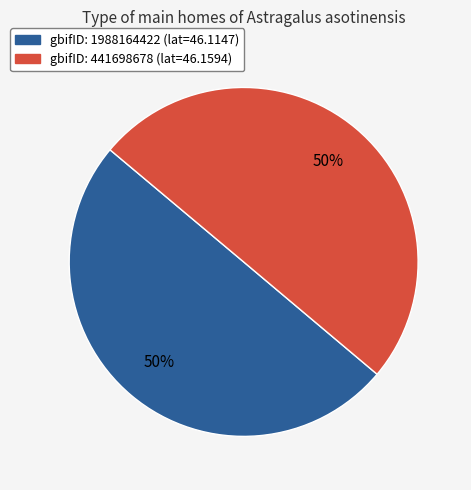

To the nearest percent, what is the average slice percentage?

50%